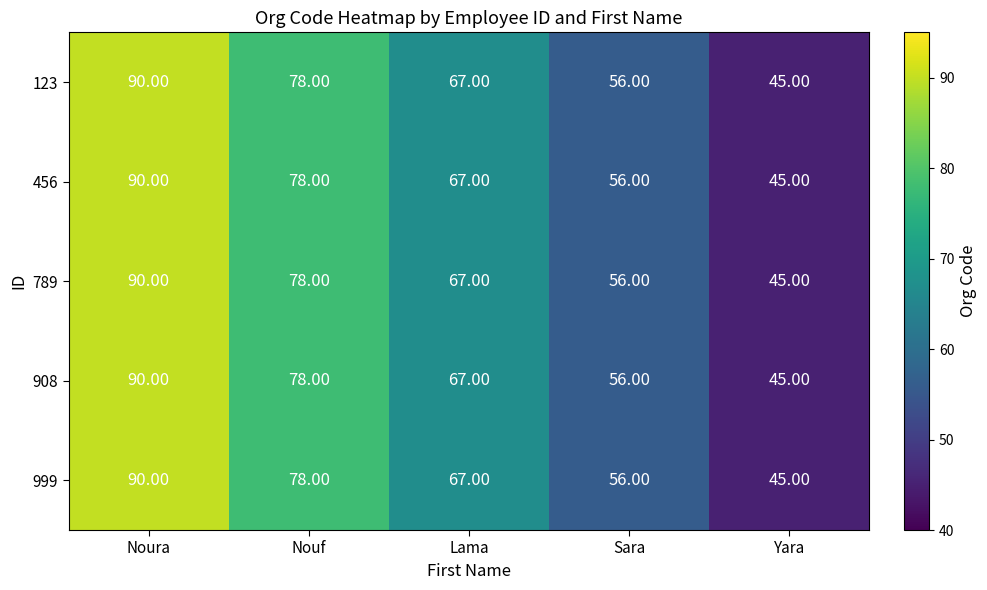

What is the average value of the 123 series?

67